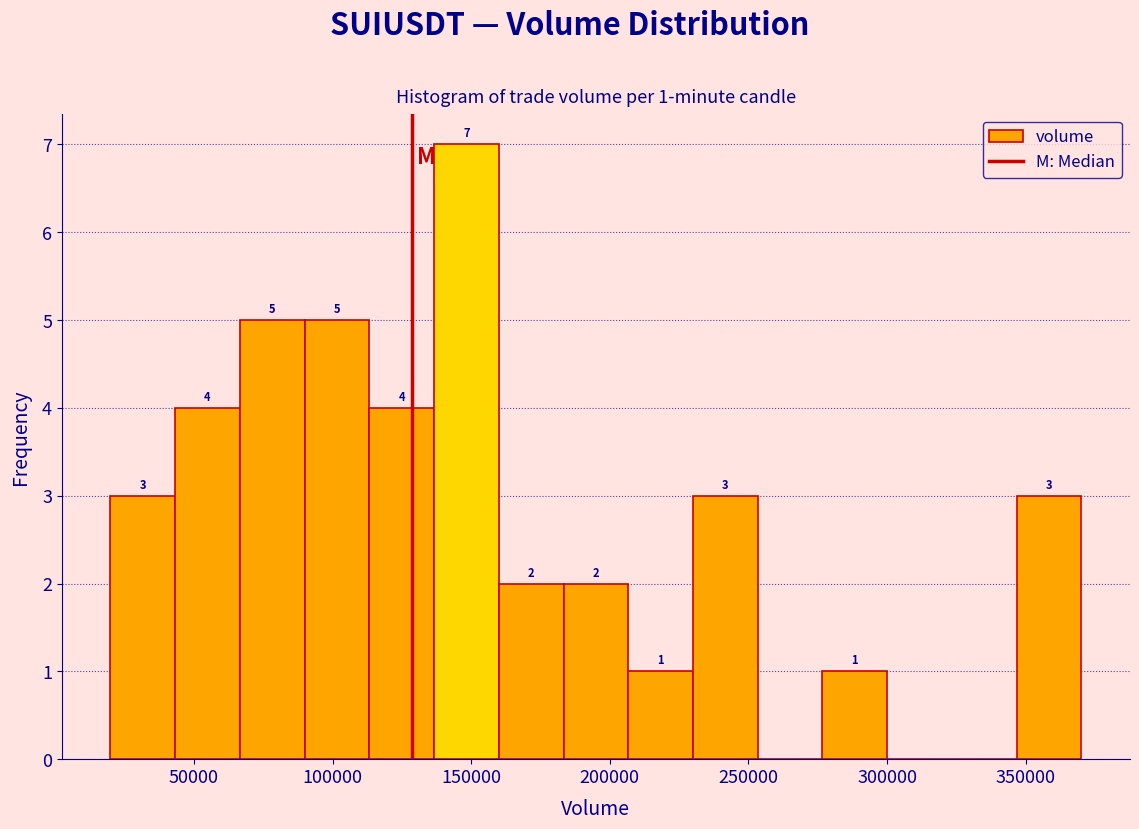

Over which range of the x-axis is the bar tallest?

135000 to 160000